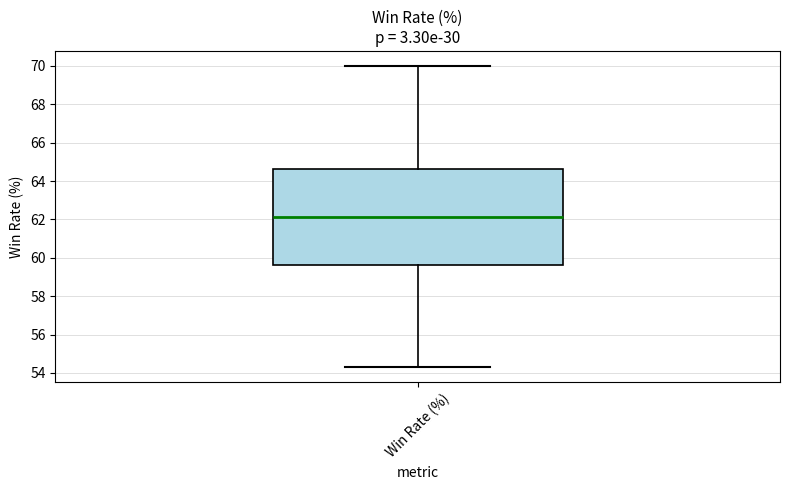

Read this box plot against the y-axis: the position of the median line, the range covered by the box, and the ends of both whiskers. The values are not printed on the chart, so give them approximately, as read against the axis.

median 62.2, box 59.6 to 64.6, whiskers 54.4 to 70.0